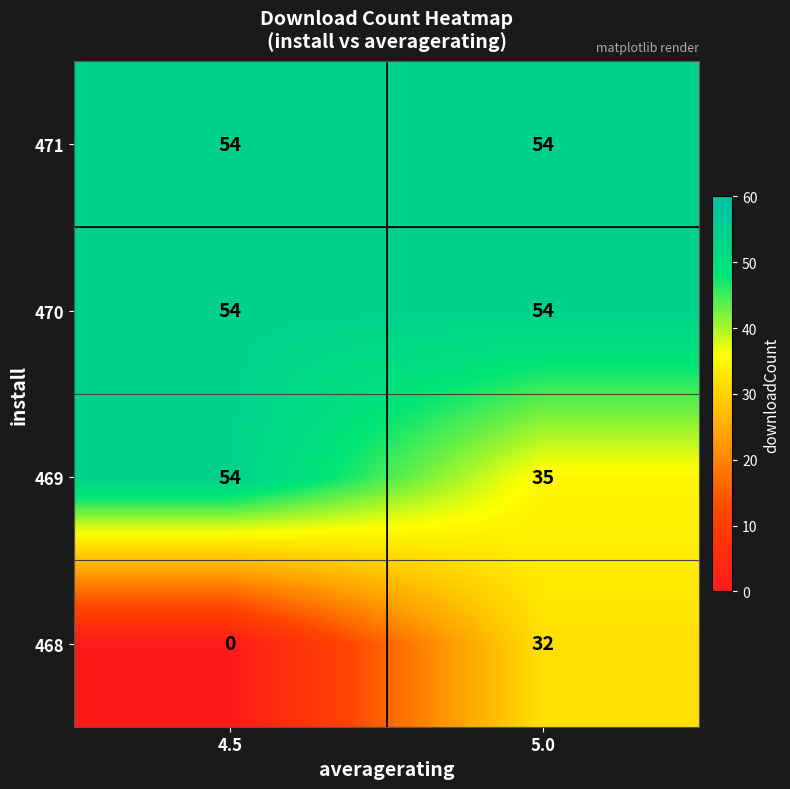

What is the total value across all series at 4.5?

162